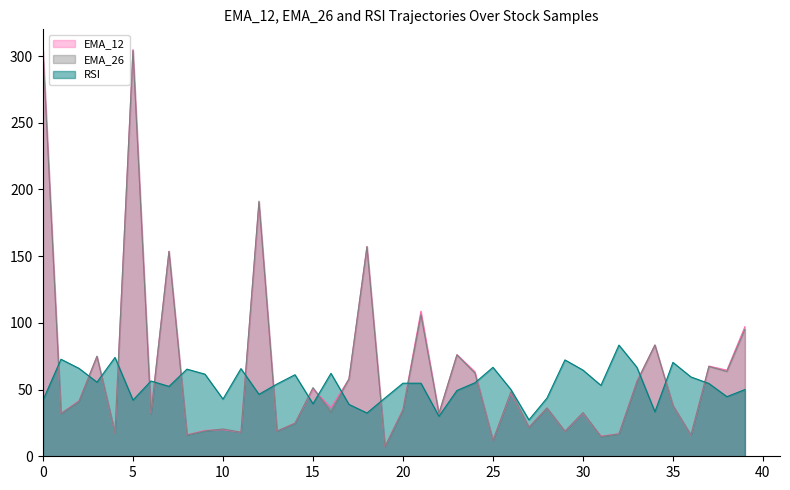

Reading left to right, list all the values displayed in this chart.

EMA_12: 304.8	32.1	41.6	74.9	17.5	304.8	32.3	153.7	16.1	19.4	20.0	18.1	190.1	18.9	24.9	50.4	36.5	57.9	157.3	7.2	35.2	108.7	32.0	76.2	63.4	11.9	47.5	21.8	36.1	18.8	32.2	15.1	16.9	56.3	83.4	38.3	15.8	67.6	64.5	97.1
EMA_26: 304.2	32.0	41.2	75.0	17.5	304.1	31.7	153.6	16.0	19.0	20.5	18.0	191.2	18.9	24.7	51.5	33.2	58.1	157.0	7.2	34.8	106.0	32.1	76.0	62.3	11.9	48.3	21.7	36.2	18.8	32.7	14.8	16.8	55.9	83.4	38.0	15.9	67.3	63.6	95.2
RSI: 42.1	72.7	65.9	55.6	74.1	42.1	56.4	52.4	65.3	61.5	42.9	65.7	46.4	54.2	61.1	39.3	62.2	38.9	32.4	43.7	54.8	54.8	30.0	49.3	55.1	66.7	50.0	27.3	43.6	72.2	64.6	53.1	83.3	66.7	33.3	70.4	59.5	54.5	44.7	50.0